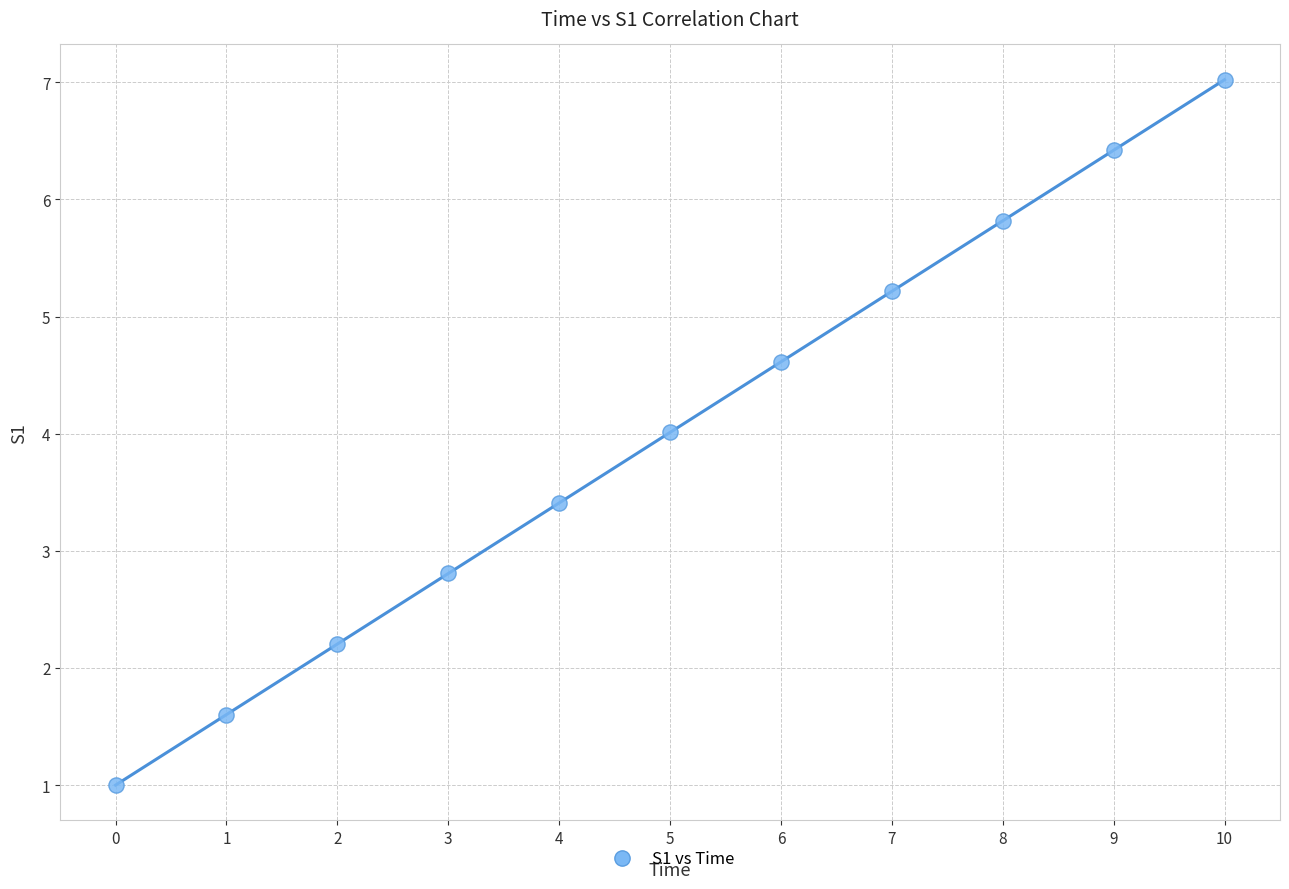

What is the range of Y values (max minus min)?

6.0